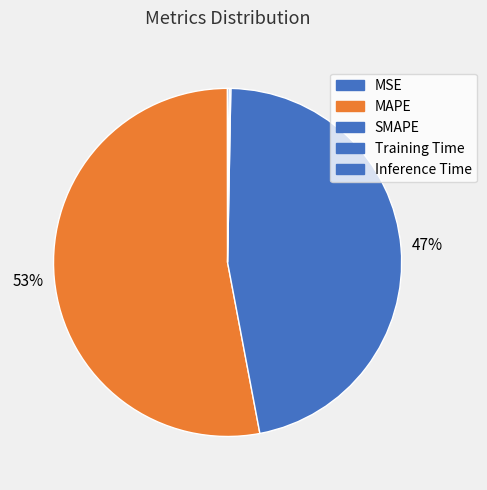

To the nearest percent, what portion does MAPE represent?

53%